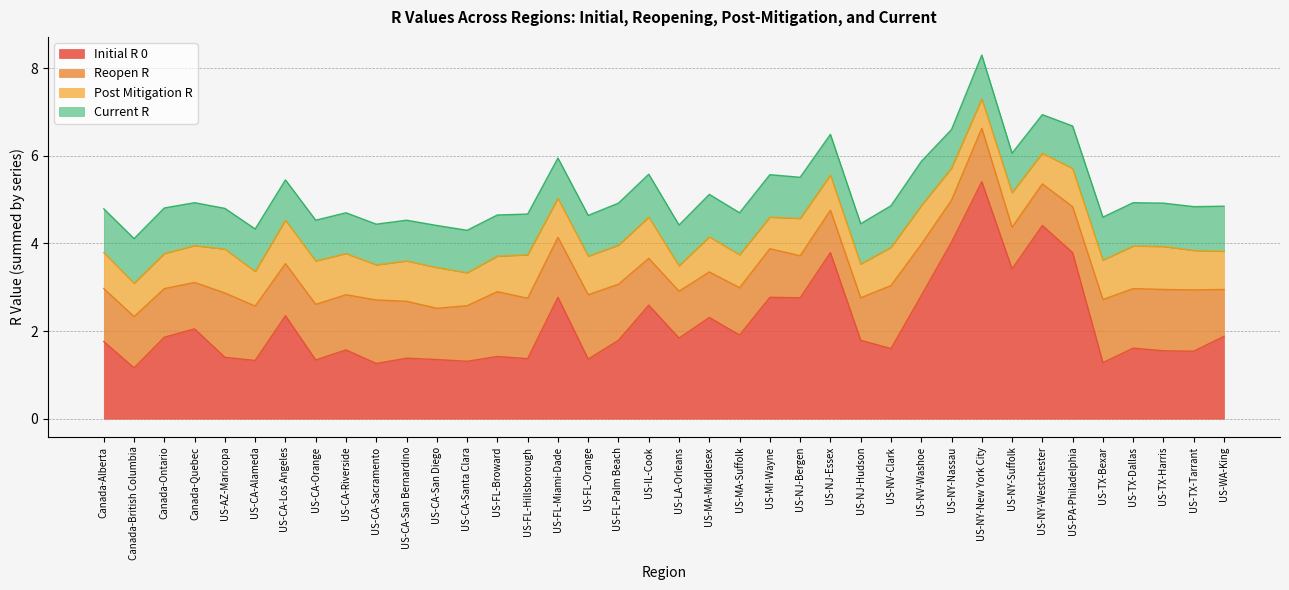

What is the maximum value shown in the chart?

5.4